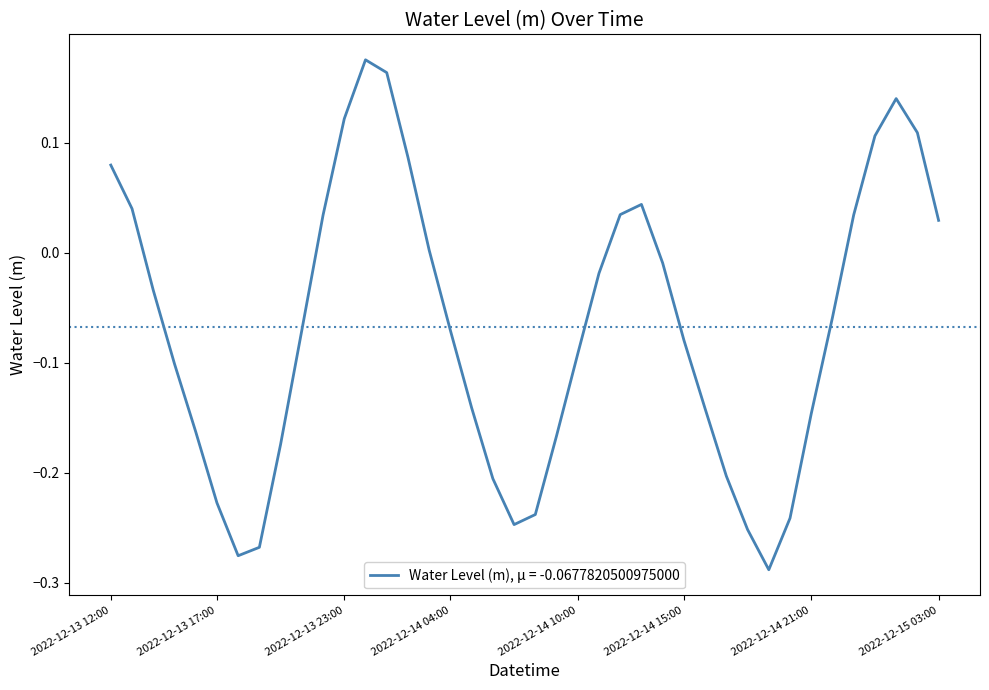

What is the difference between the maximum and minimum values?

0.5